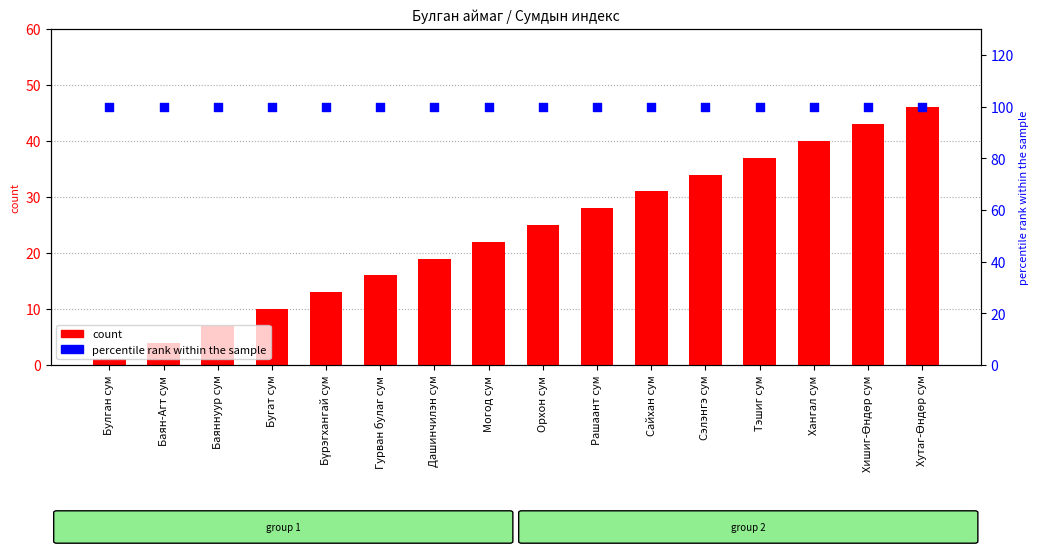

Is the value of percentile rank within the sample at Тэшиг сум greater than the value of count at Хутаг-Өндөр сум?

Yes